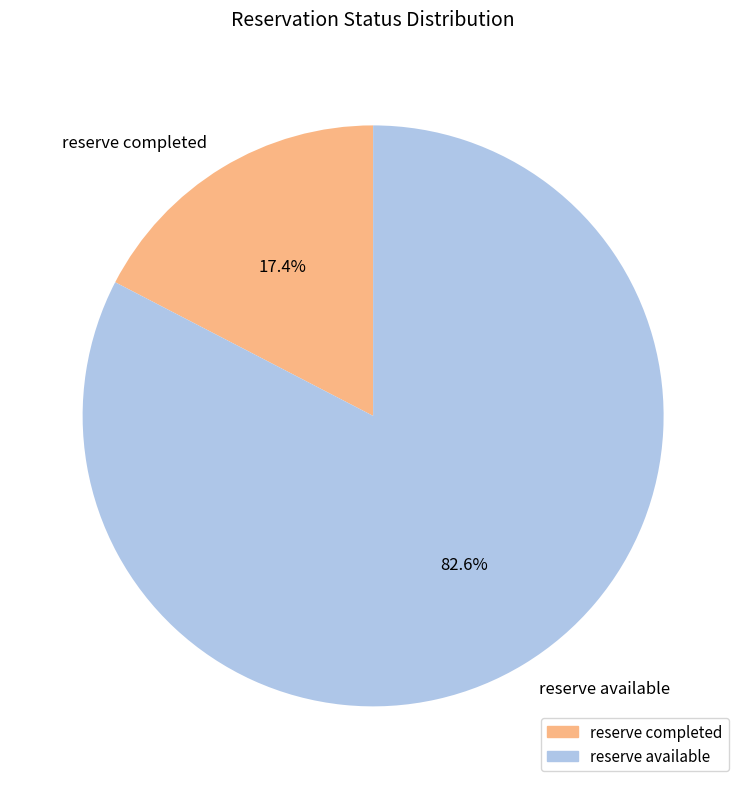

Which slice is the smallest?

reserve completed